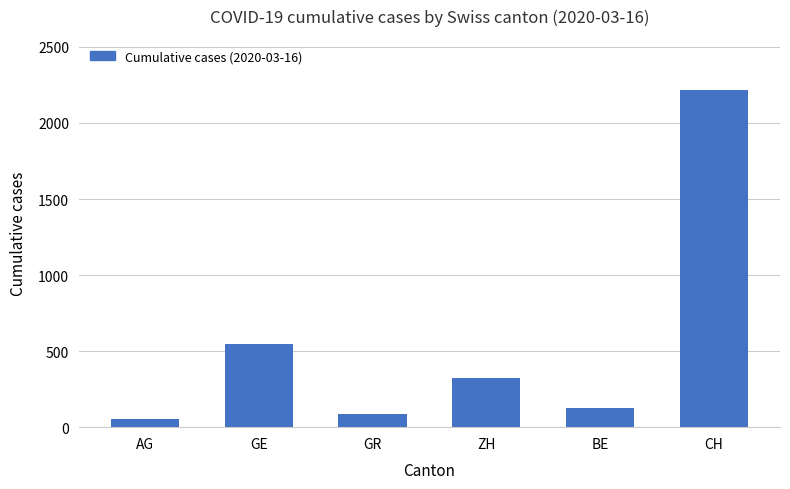

List the labels in order of value, largest first.

CH, GE, ZH, BE, GR, AG